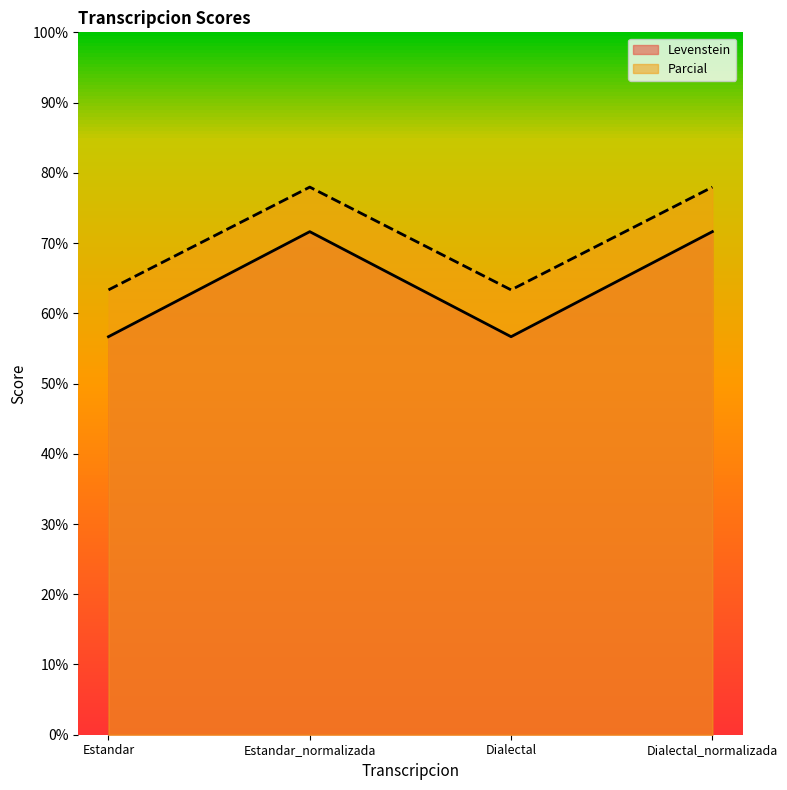

True or false: Parcial and Levenstein cross at least once.

False